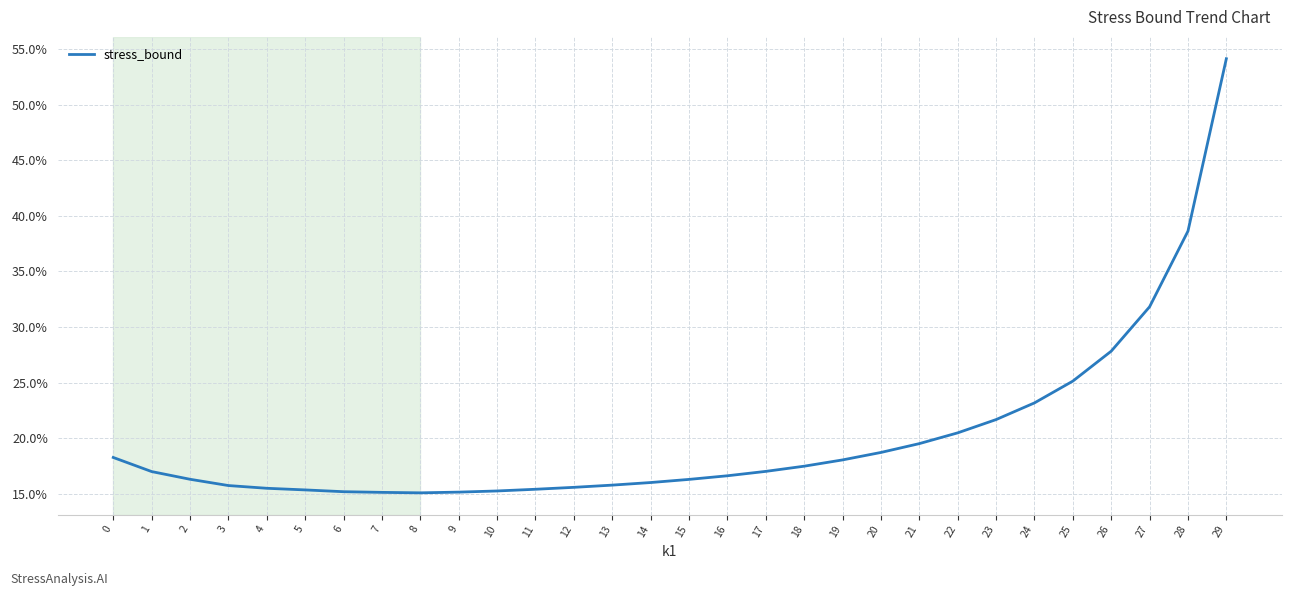

Does the chart display data point markers on the line(s)?

No